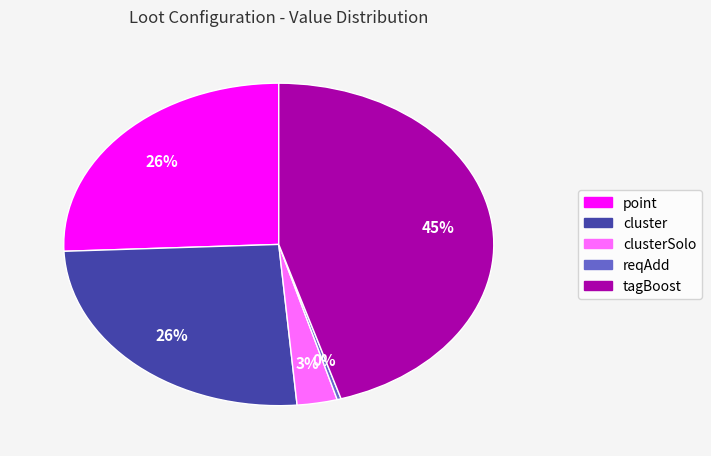

How many segments does this pie chart have?

5